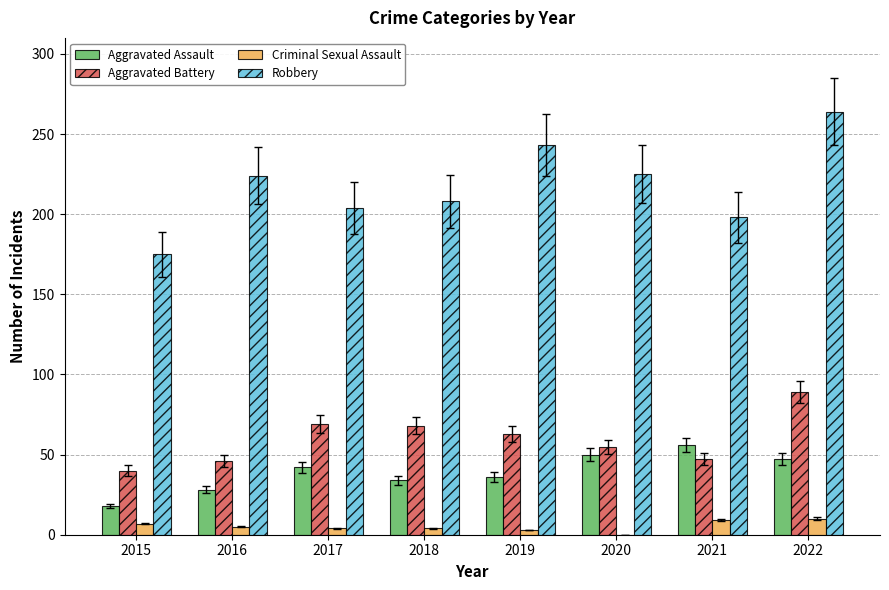

The Aggravated Battery series shows 69 at 2016. True or false?

False